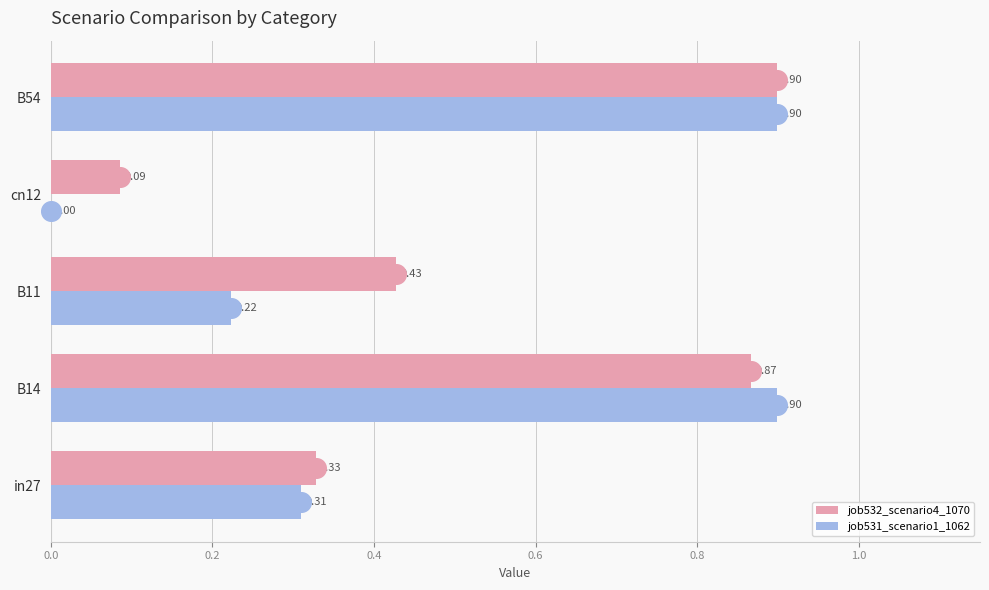

At how many categories does at least one series exceed 0?

5